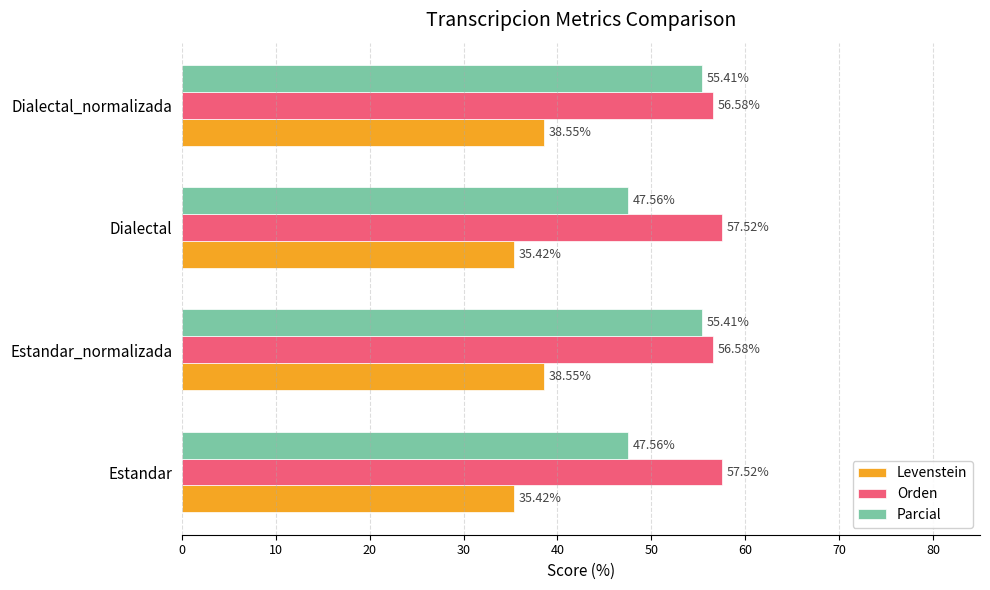

List the series in order of their overall mean, highest first.

Orden, Parcial, Levenstein